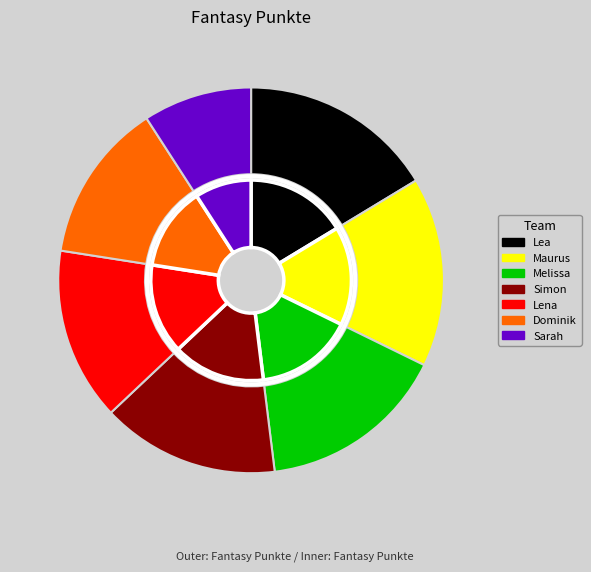

What percentage do Lena and Lea together represent?

30.8%